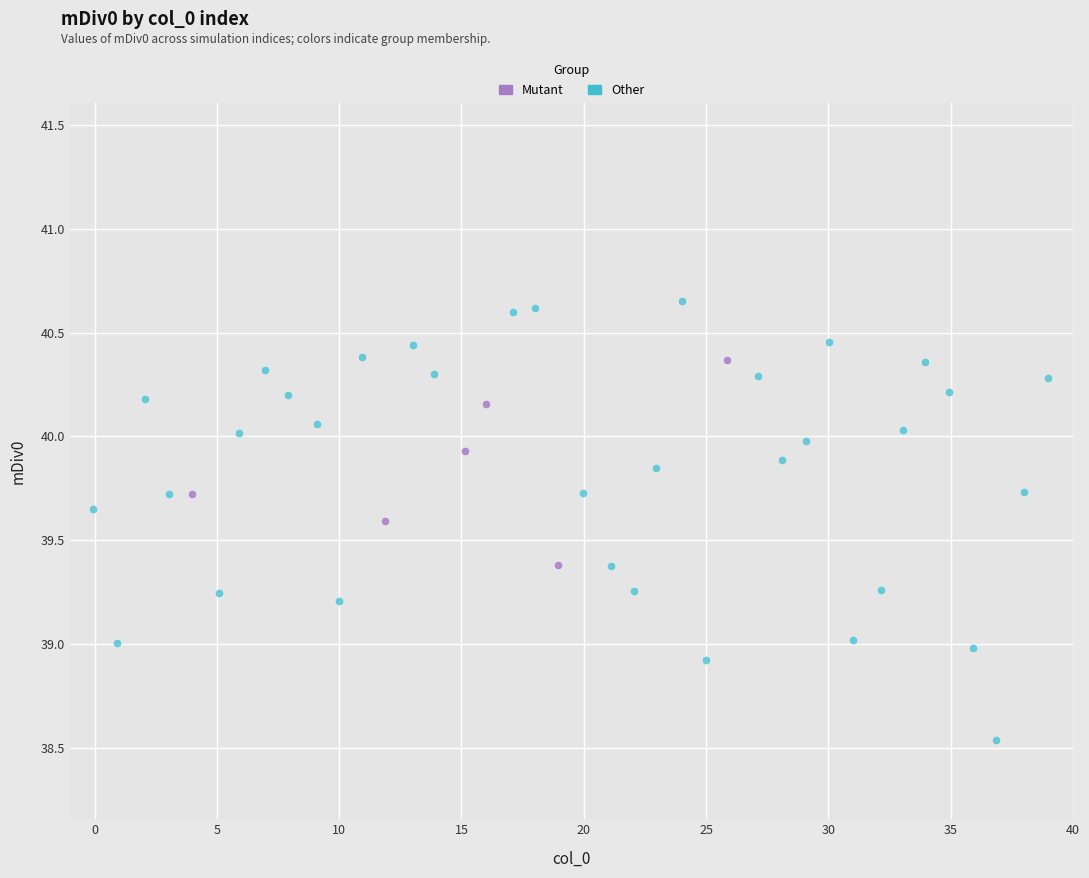

Which series reaches the minimum Y coordinate?

Other